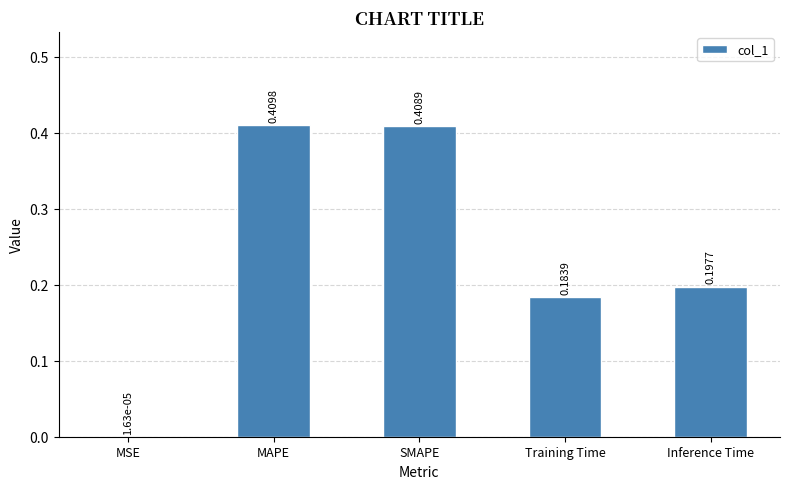

At which label is the value closest to 0?

MSE